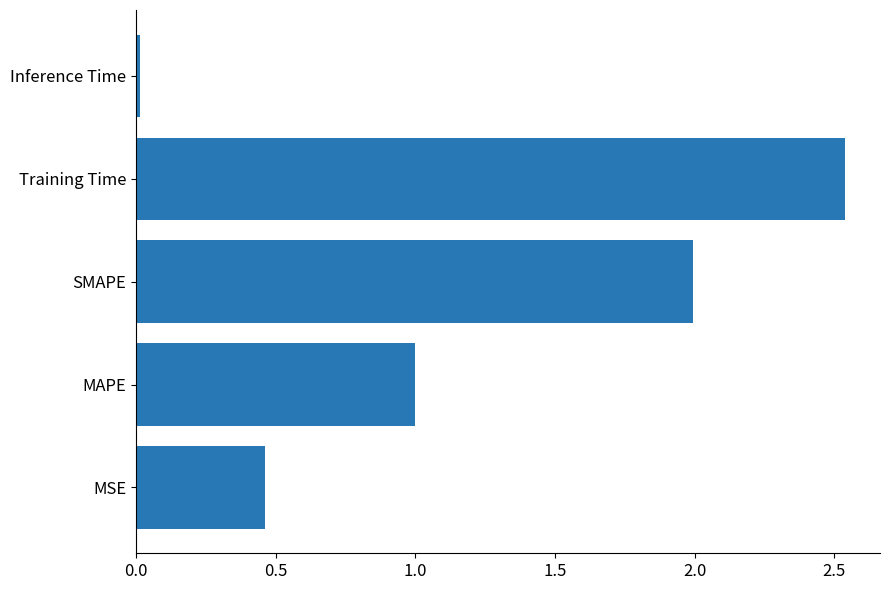

Which label corresponds to the largest value in the chart?

Training Time